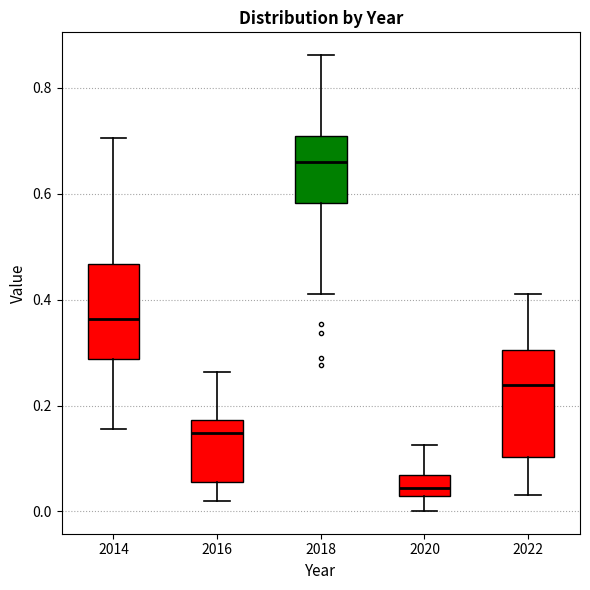

Where is the lower edge of the box at x = 2020 on the y-axis? The values are not printed on the chart, so give them approximately, as read against the axis.

0.02